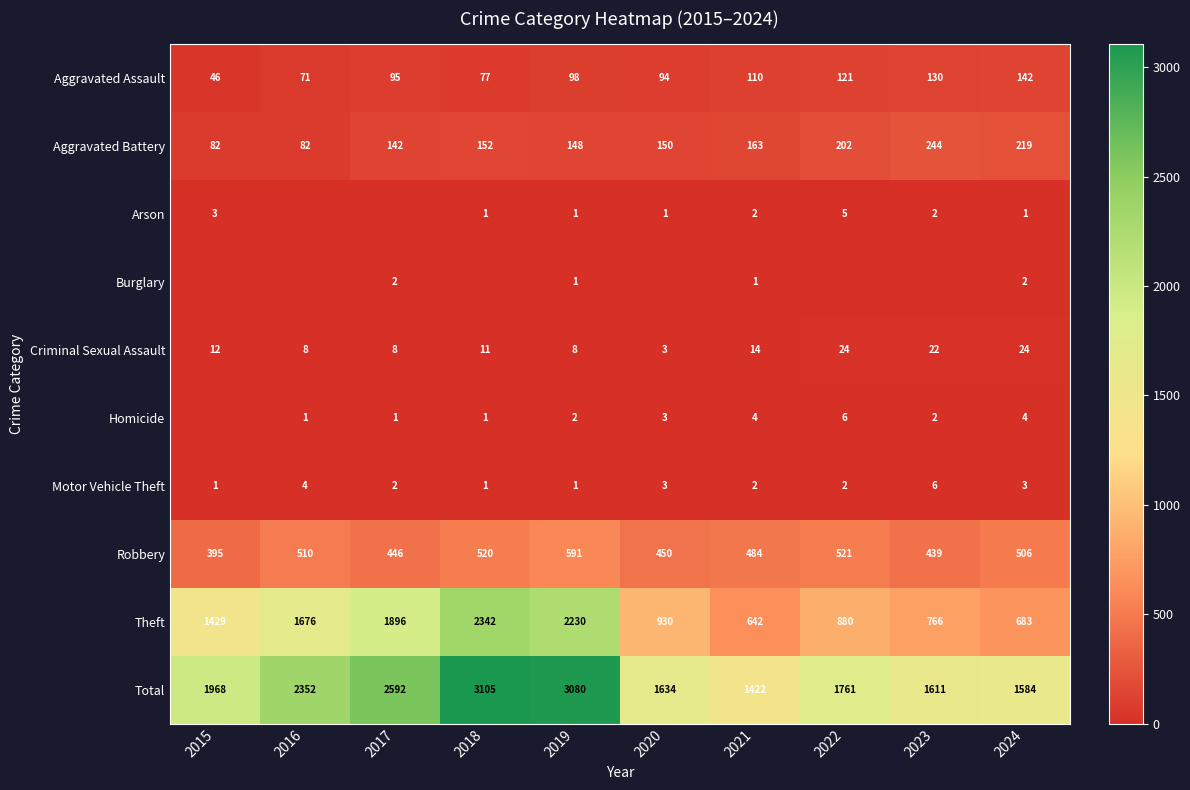

How many data points in Theft are less than 1429?

5